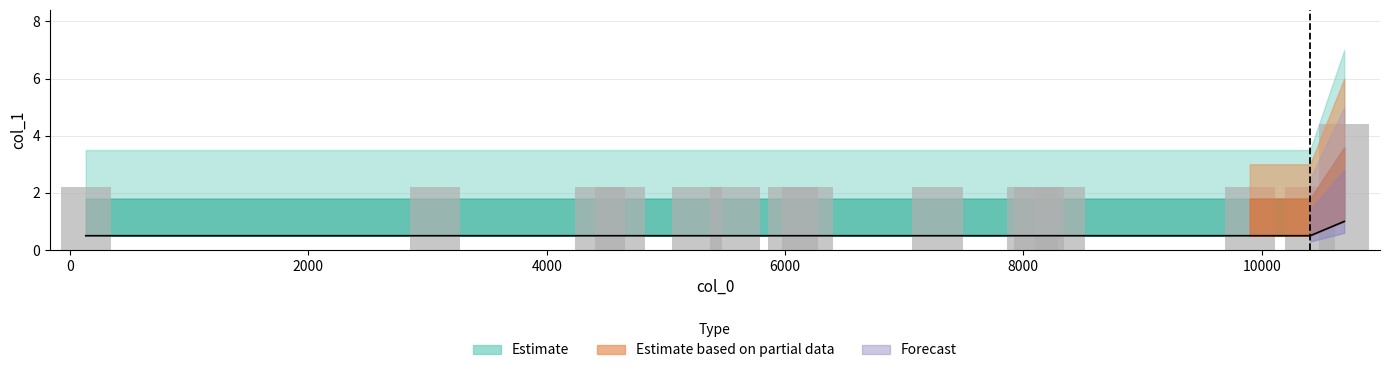

Reading right to left, what are all the values shown in this chart?

4.4	2.2	2.2	2.2	2.2	2.2	2.2	2.2	2.2	2.2	2.2	2.2	2.2	2.2	2.2